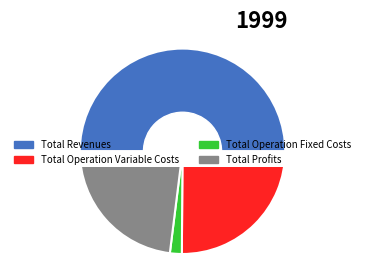

Between Total Profits and Total Operation Variable Costs, which is larger?

Total Operation Variable Costs